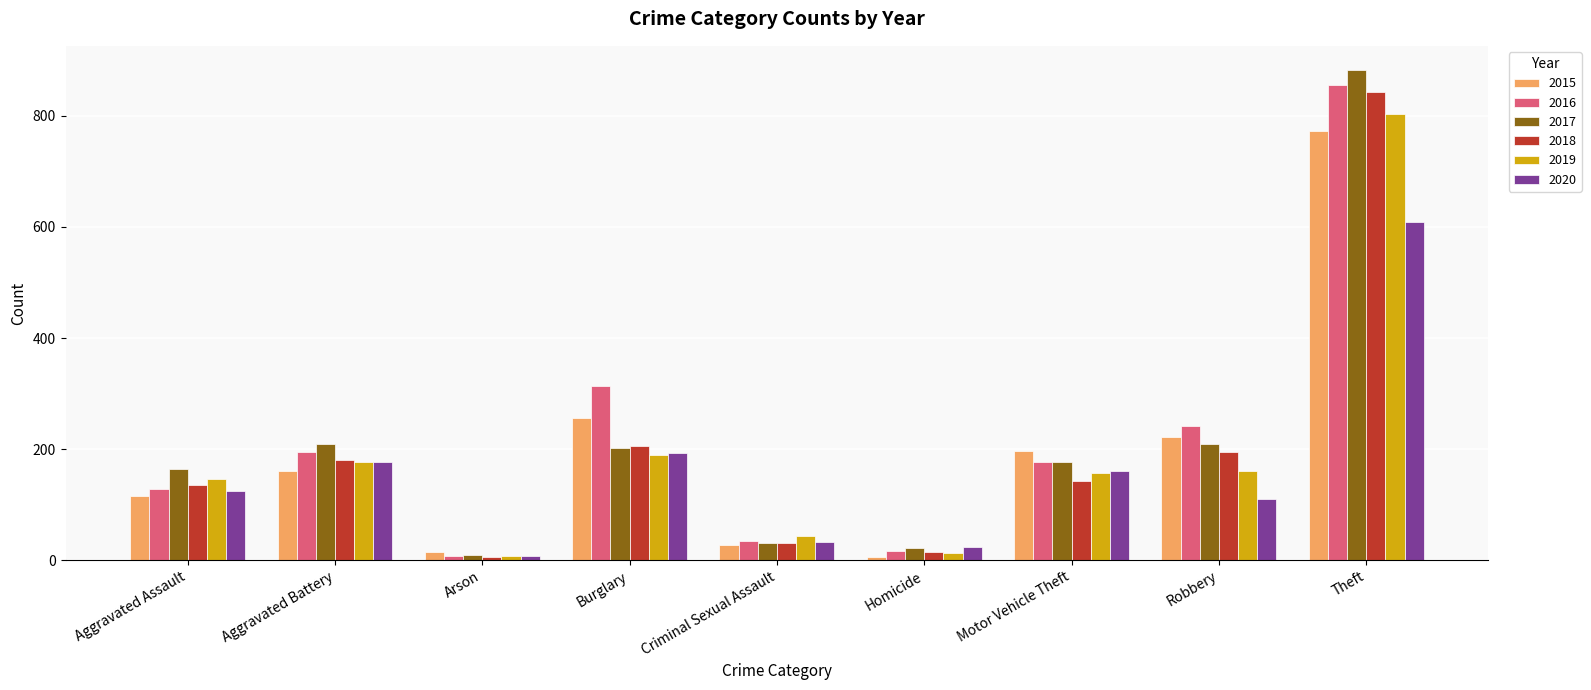

What is the difference between the 2016 values at Arson and Aggravated Battery?

186